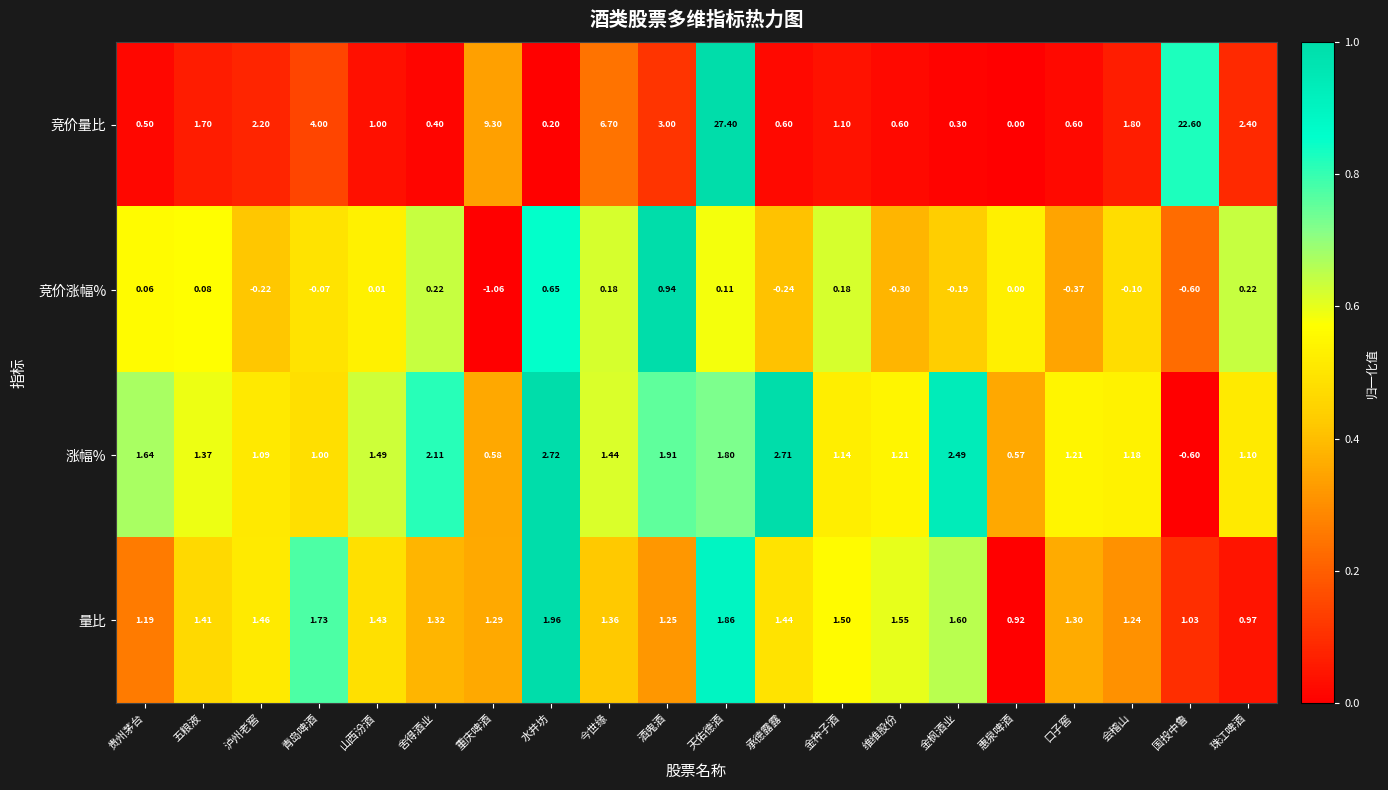

At how many categories does at least one series exceed 0?

20